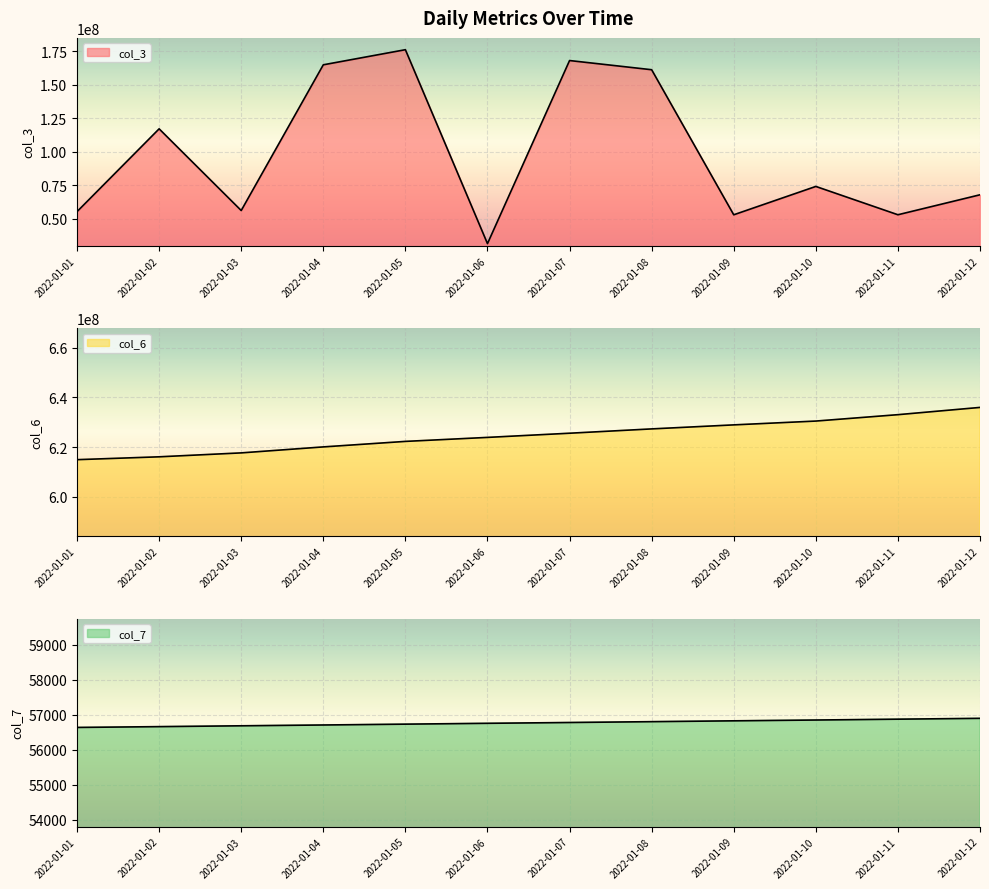

Where does the col_3 series first go above 74204592?

2022-01-02